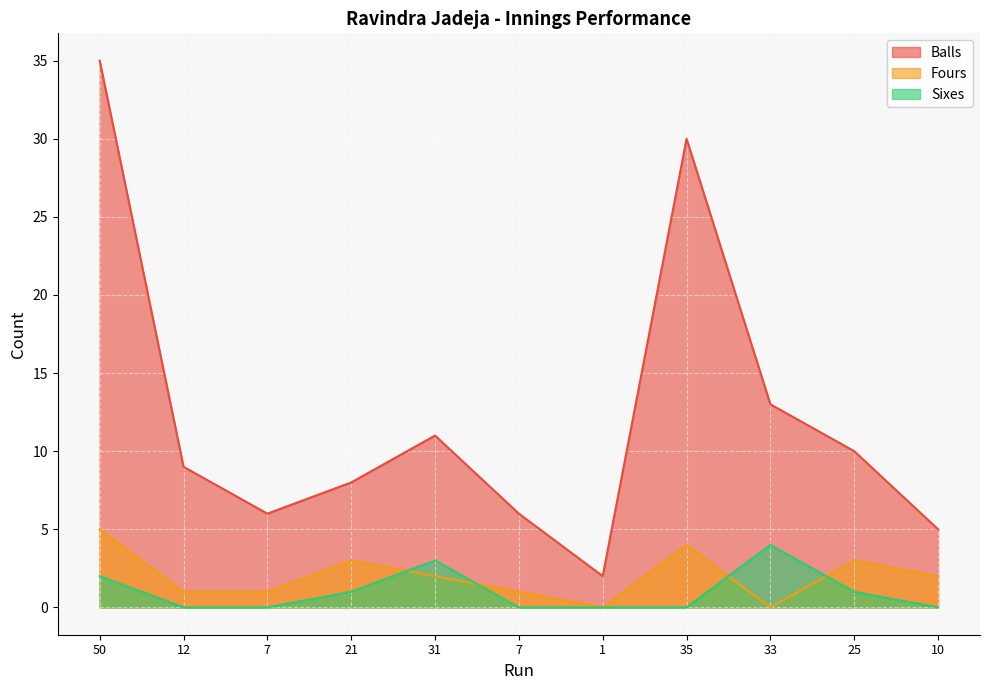

Rank the series at 1 from highest to lowest value.

Balls, Fours, Sixes